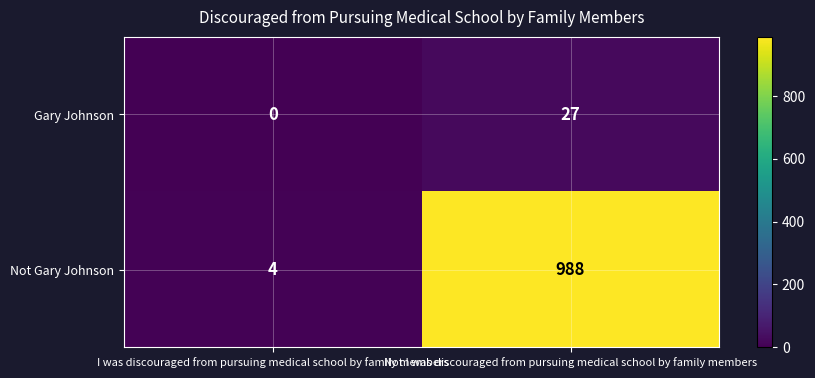

What is the greatest value displayed?

988